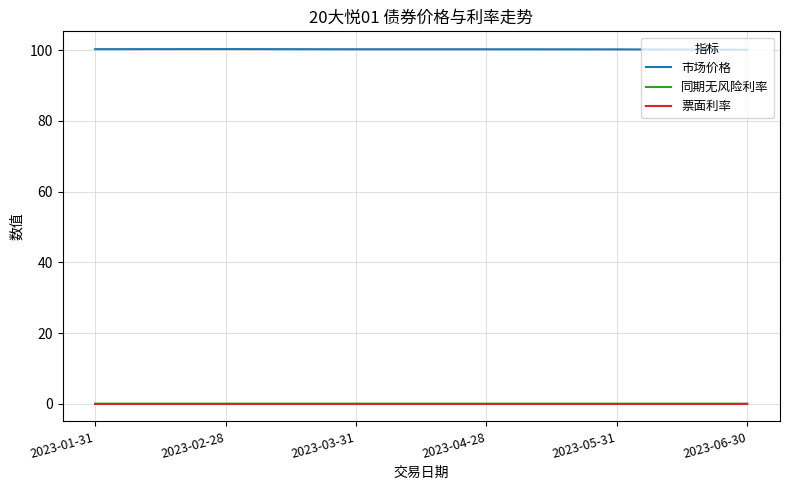

The 市场价格 series shows 100.2 at 2023-05-31. True or false?

True